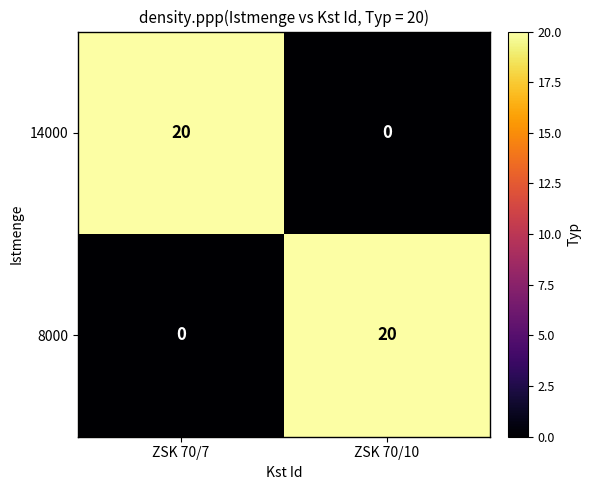

True or false: 8000 has a value of -10 at ZSK 70/7.

False